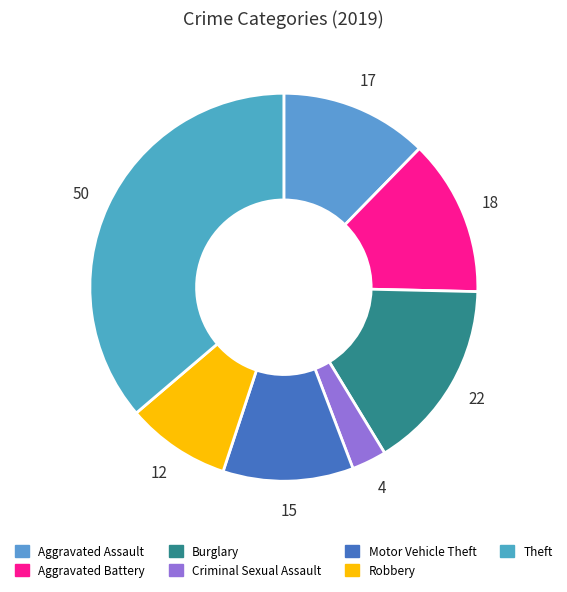

Count the number of slices in the pie.

7